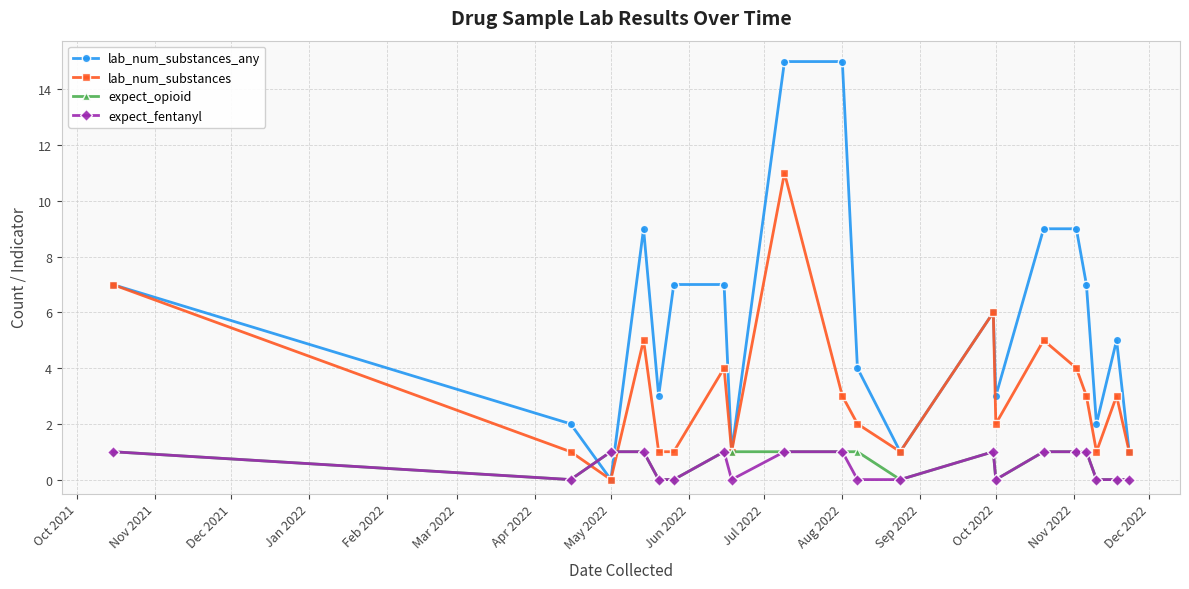

After their last crossing, which series has the higher values: lab_num_substances_any or expect_fentanyl?

lab_num_substances_any